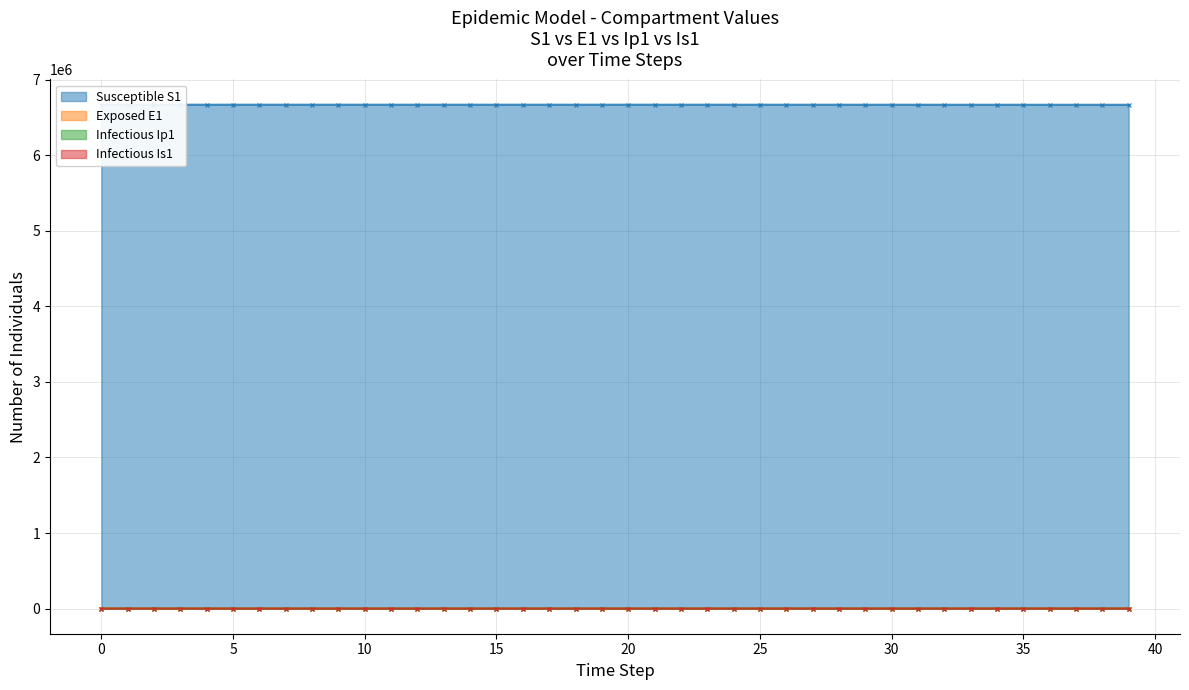

What is the sum of all Susceptible S1 values?

266833047.1